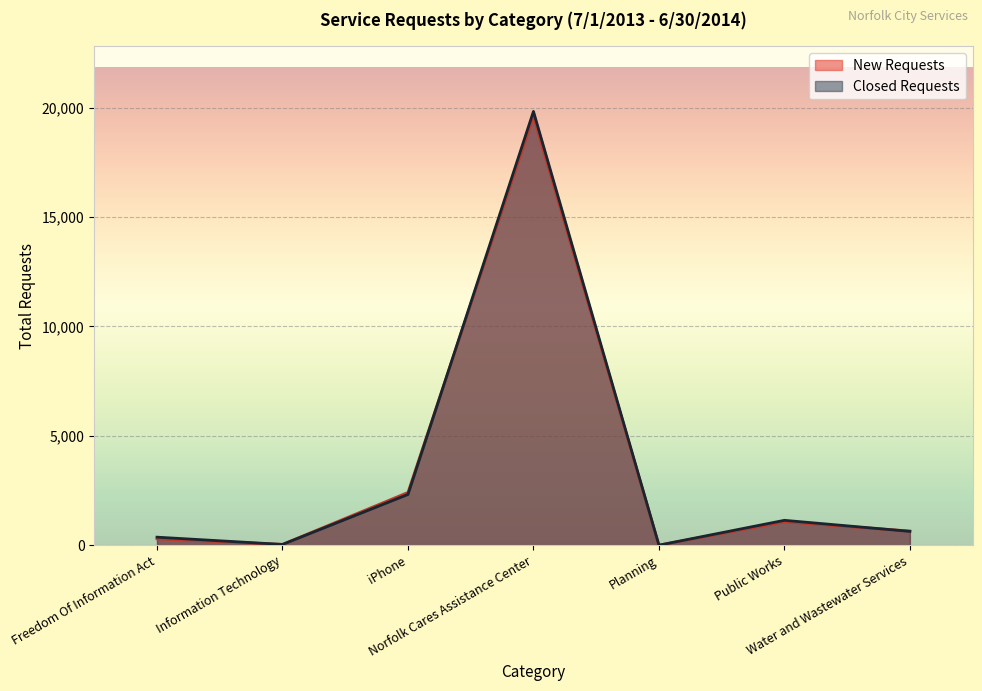

Reading left to right, extract all data points from this chart.

New Requests: Freedom Of Information Act=289	Information Technology=34	iPhone=2410	Norfolk Cares Assistance Center=19599	Planning=0	Public Works=1064	Water and Wastewater Services=646
Closed Requests: Freedom Of Information Act=365	Information Technology=33	iPhone=2318	Norfolk Cares Assistance Center=19827	Planning=0	Public Works=1135	Water and Wastewater Services=630